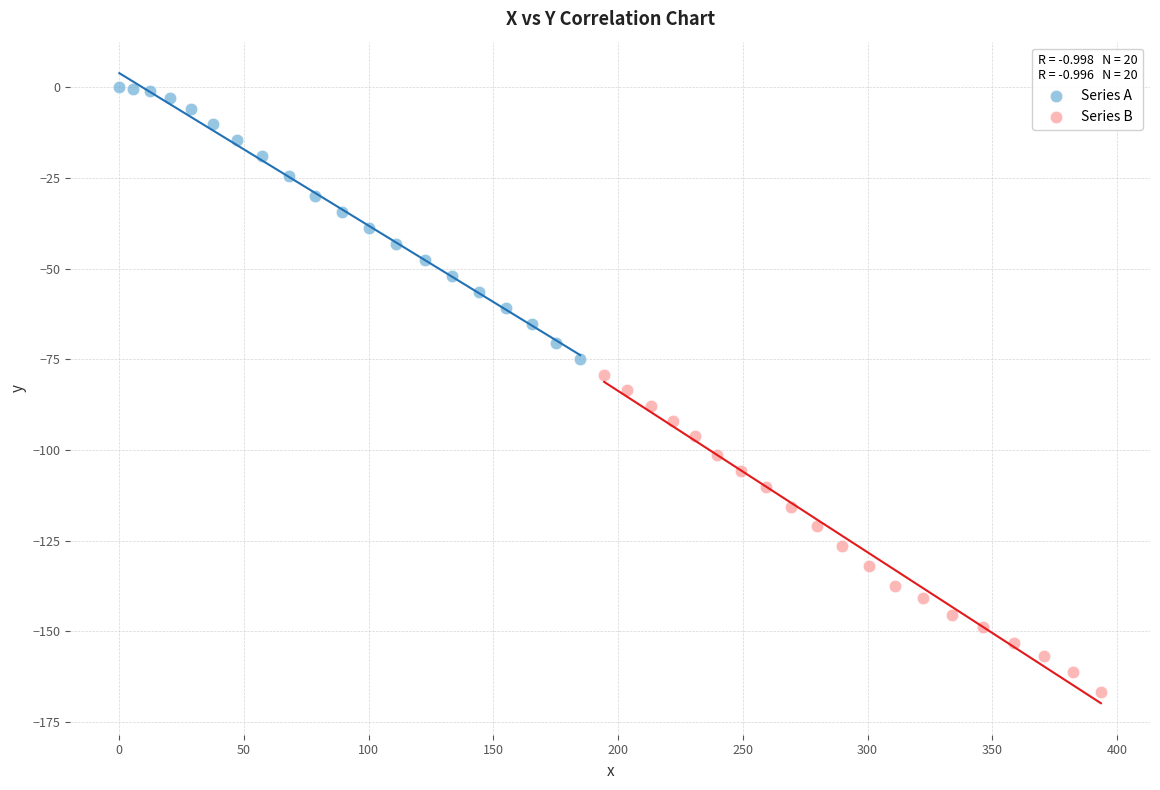

Which series has the widest spread of Y values?

Series B